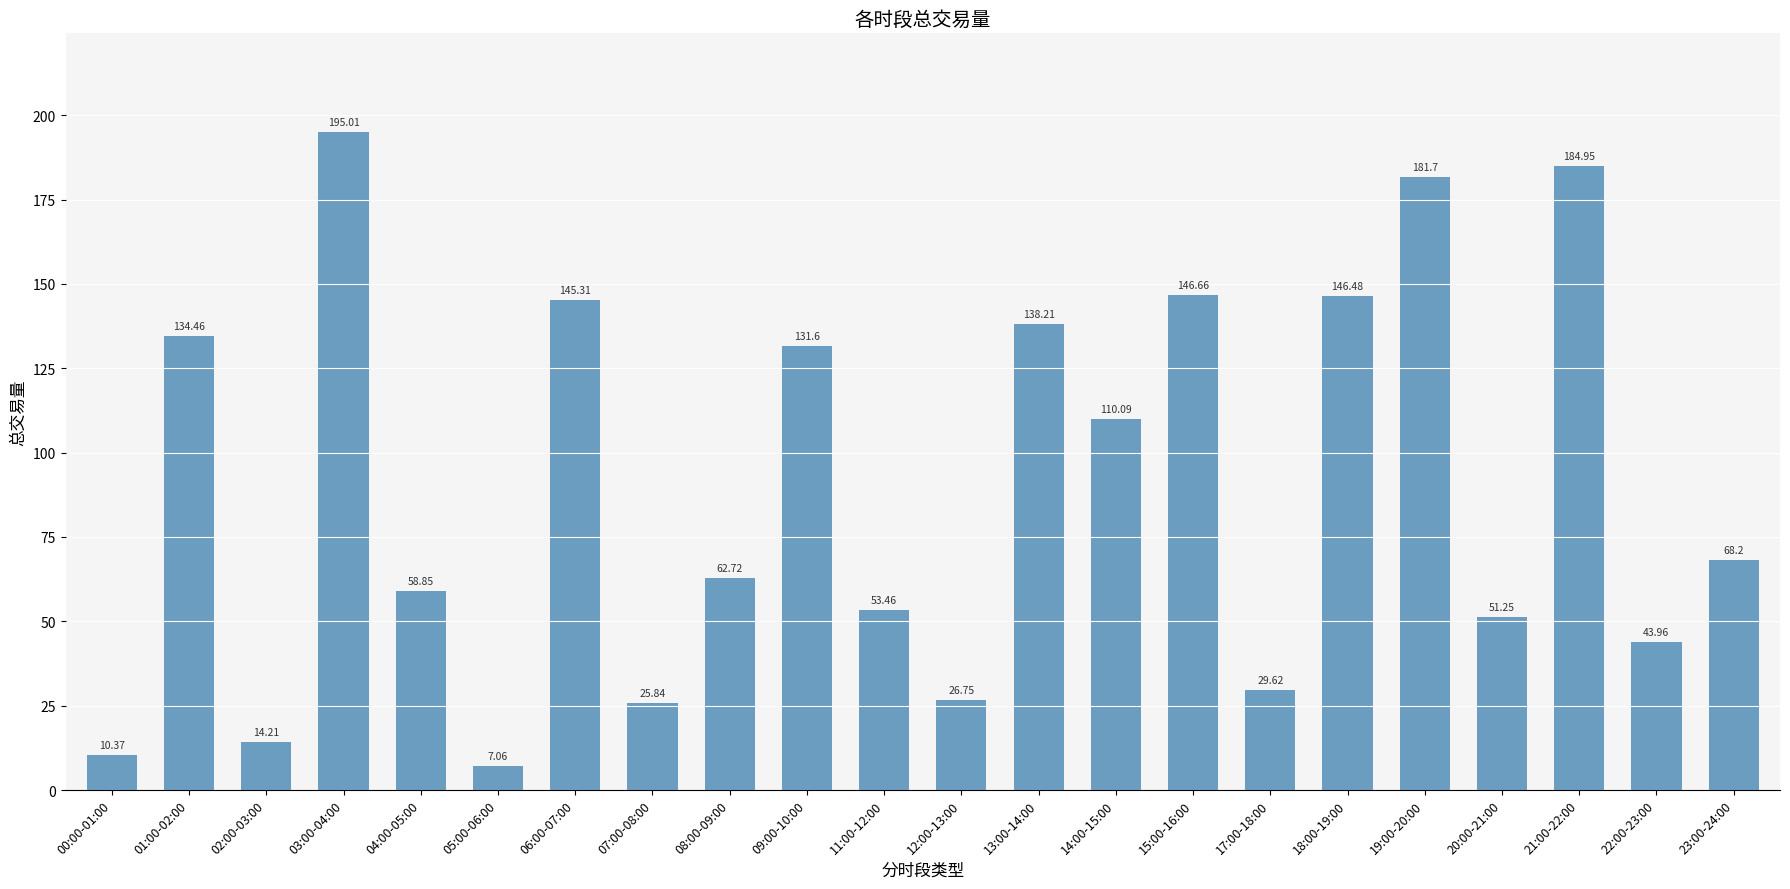

Which has a higher value, 14:00-15:00 or 11:00-12:00?

14:00-15:00